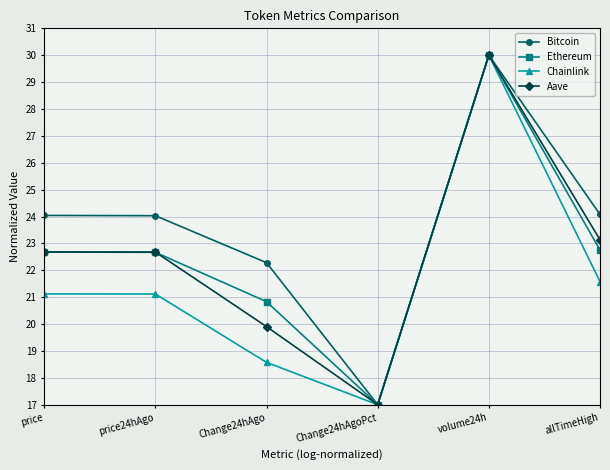

What is the highest value of the Aave series?

30.0